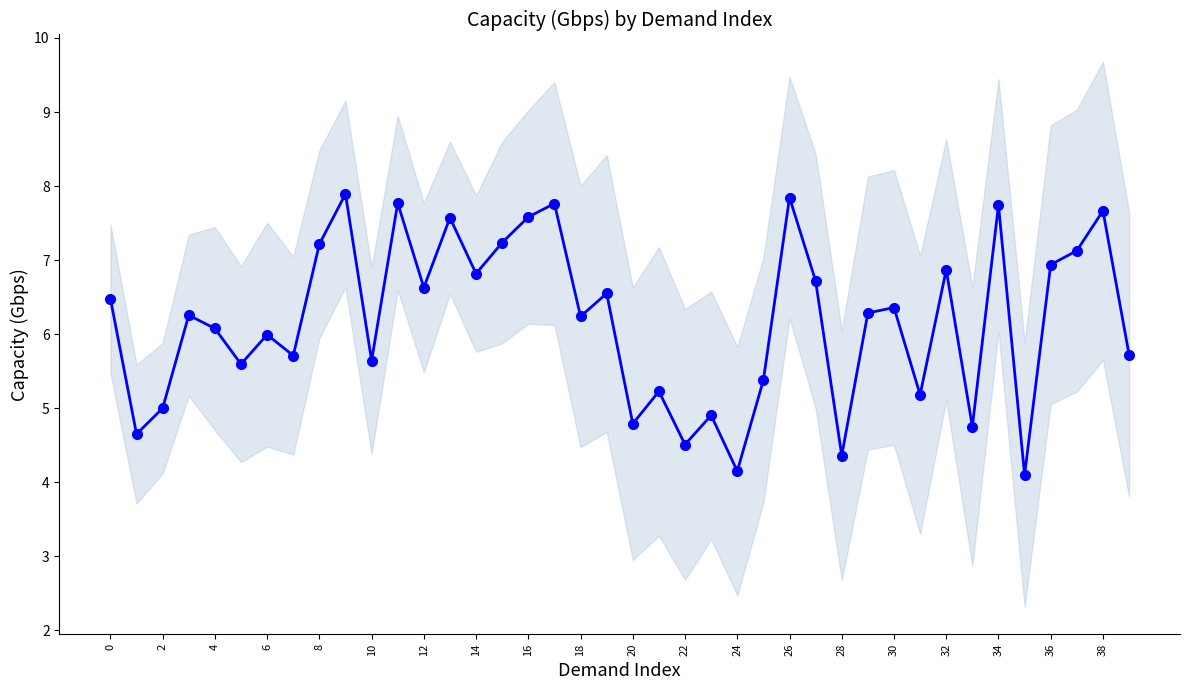

What is the average value?

6.2